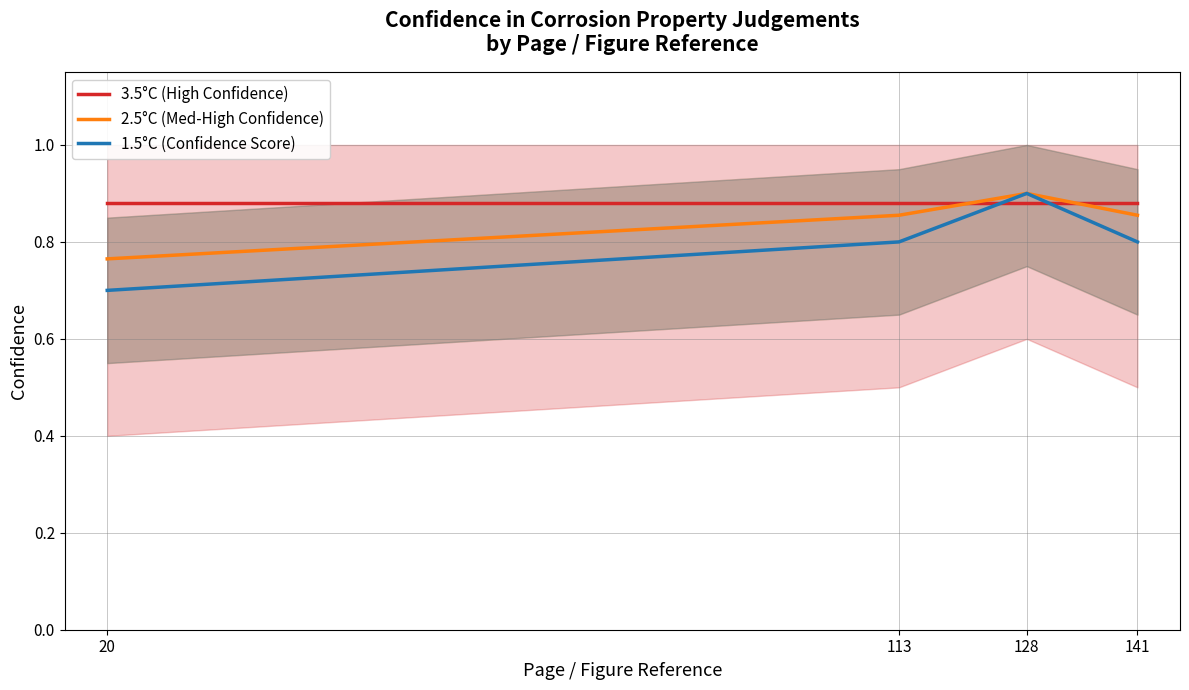

At which category does the chart reach its minimum across all series?

20